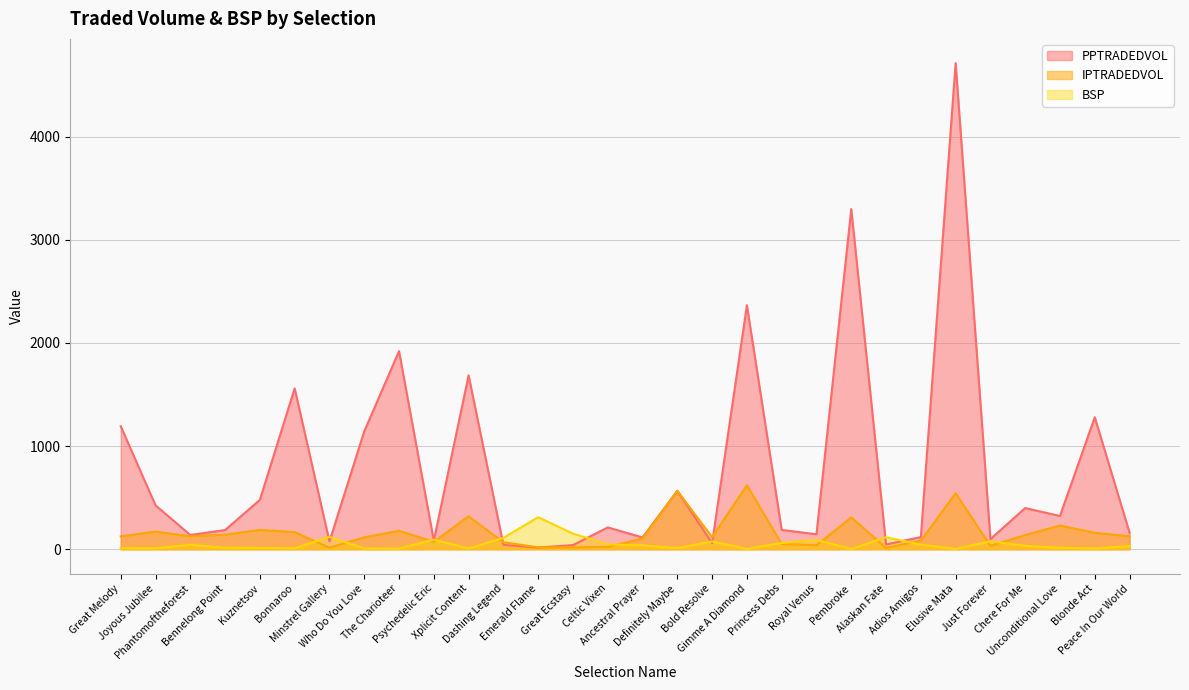

Rank the categories by IPTRADEDVOL value from lowest to highest.

Alaskan Fate, Minstrel Gallery, Great Ecstasy, Emerald Flame, Celtic Vixen, Just Forever, Royal Venus, Princess Debs, Dashing Legend, Psychedelic Eric, Adios Amigos, Ancestral Prayer, Who Do You Love, Bold Resolve, Great Melody, Phantomoftheforest, Peace In Our World, Chere For Me, Bennelong Point, Blonde Act, Bonnaroo, Joyous Jubilee, The Charioteer, Kuznetsov, Unconditional Love, Pembroke, Xplicit Content, Elusive Mata, Definitely Maybe, Gimme A Diamond